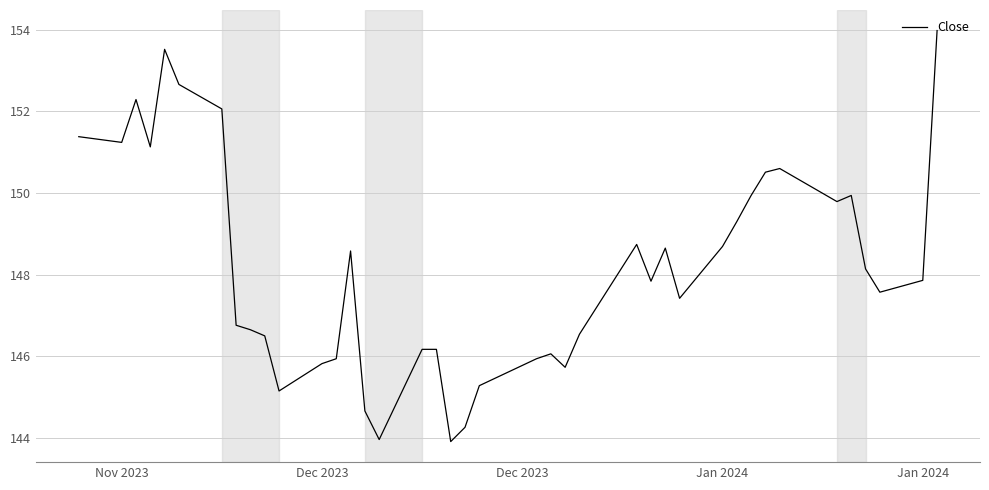

What is the difference between the maximum and minimum values?

10.1